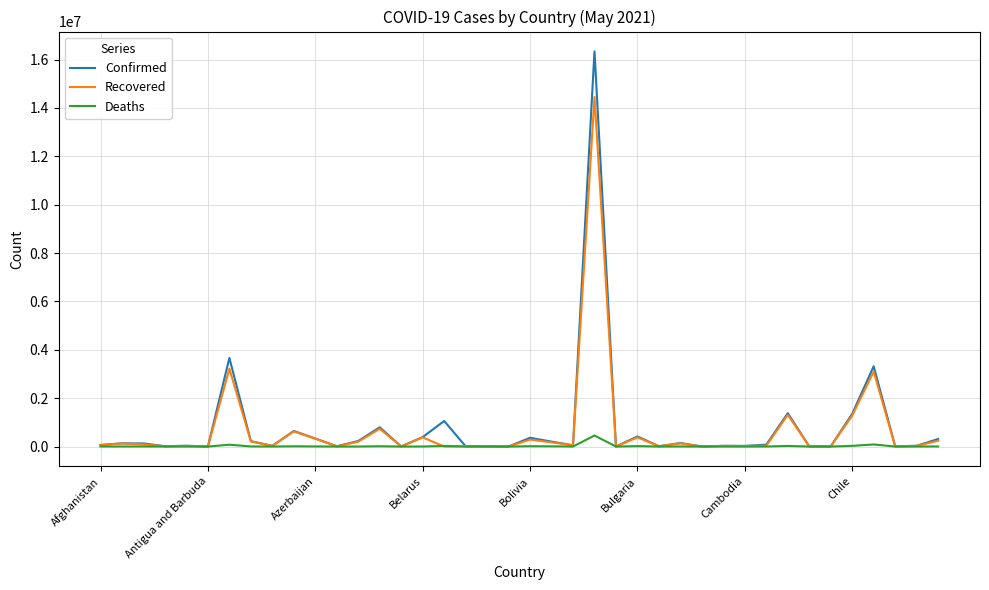

Which series has the largest range (max minus min)?

Confirmed